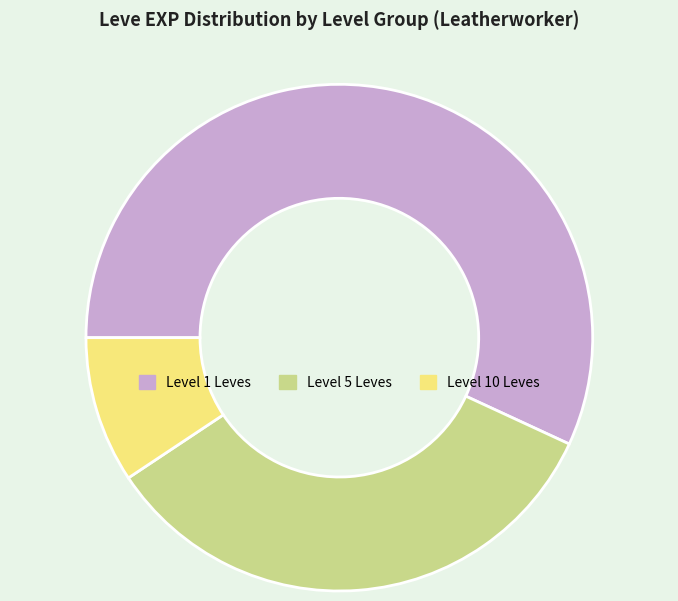

The Level 5 Leves slice represents 21% of the pie. True or false?

False